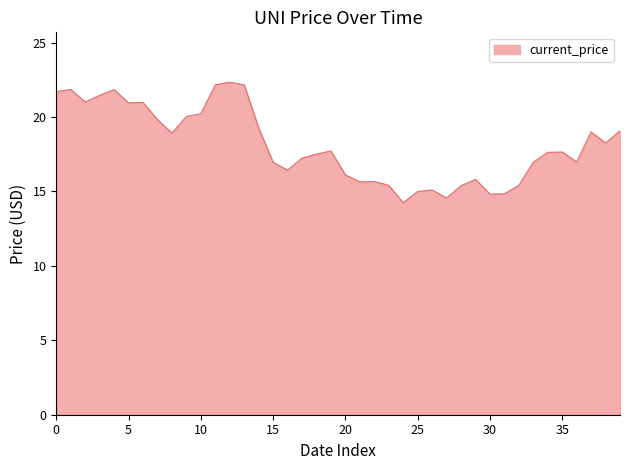

What is the minimum value shown in the chart?

14.2